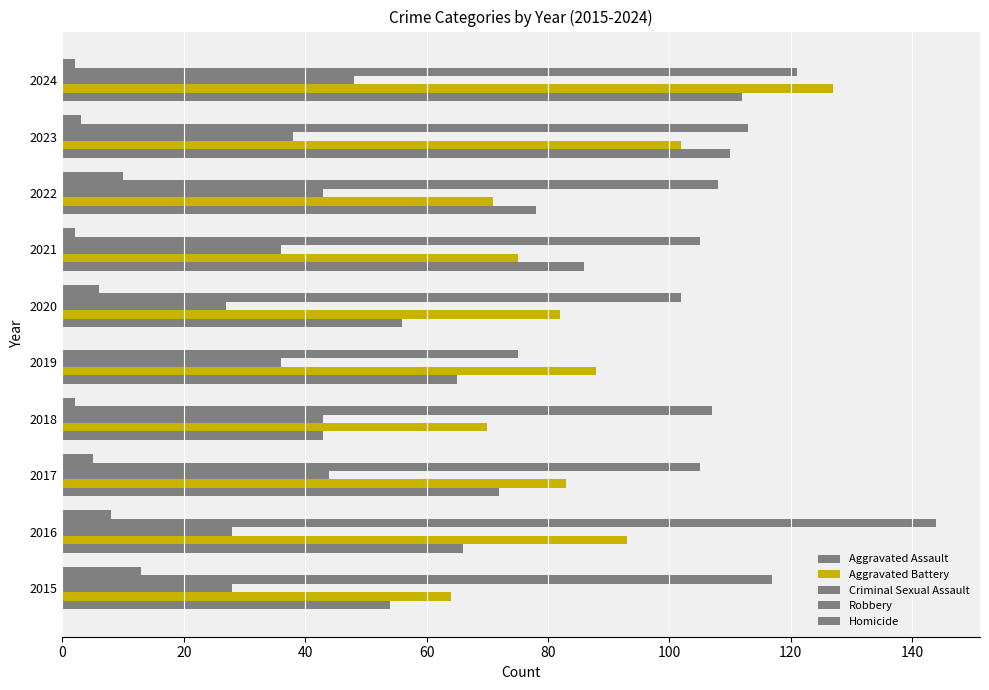

Count the number of data series in this chart.

5